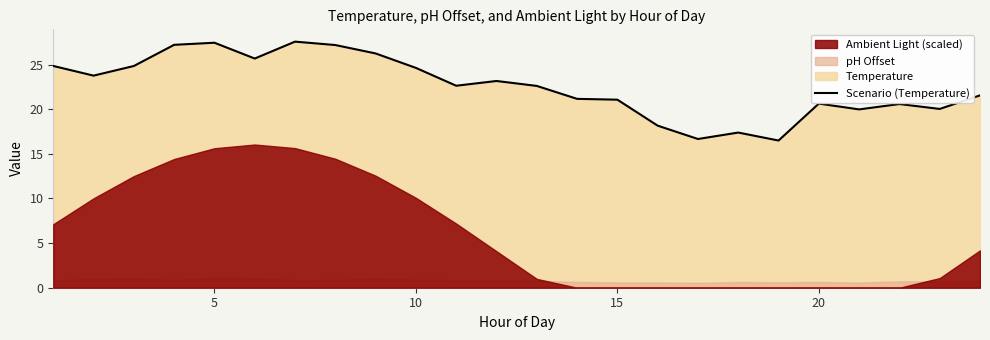

How many lines are shown in the chart?

1